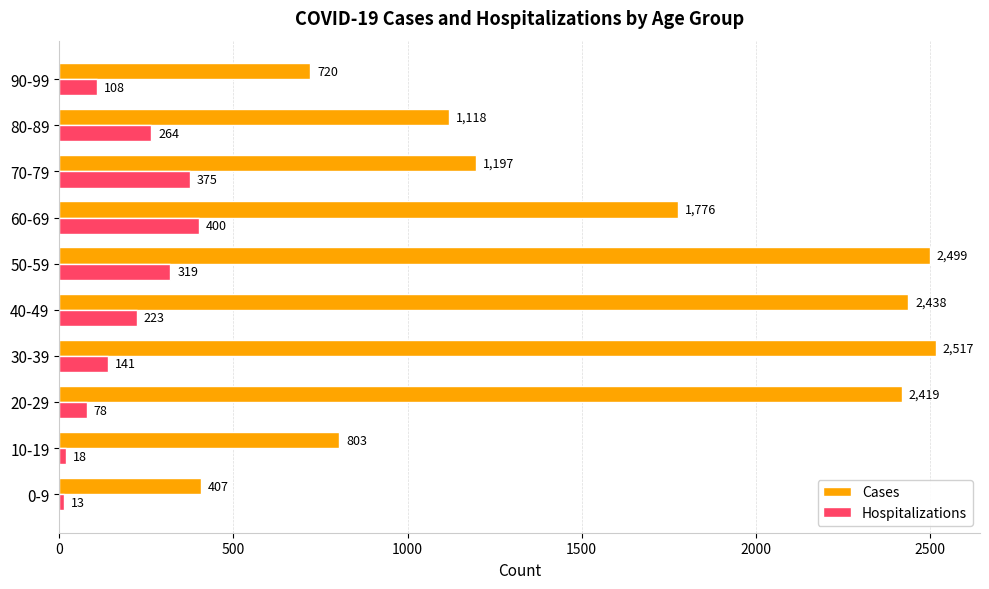

Which series has the largest range (max minus min)?

Cases